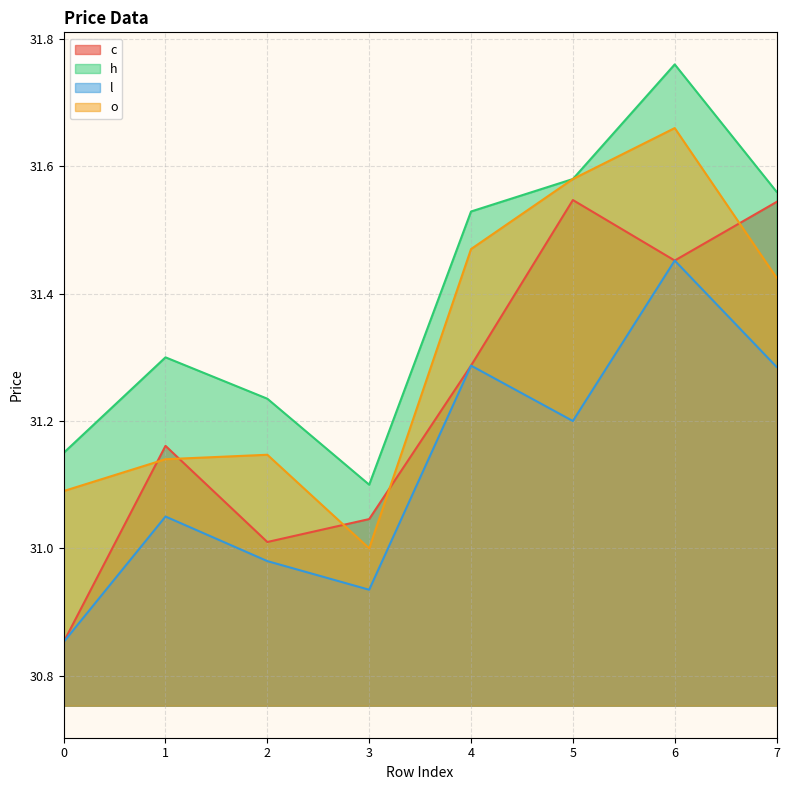

What is the minimum value for h?

31.1